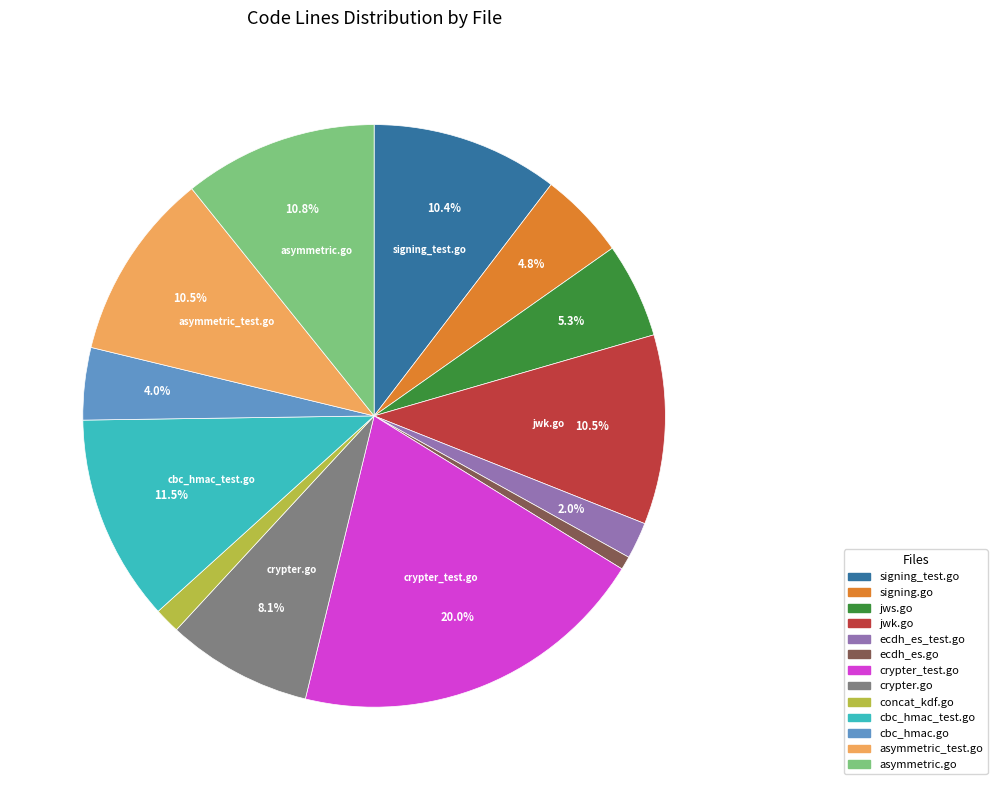

Is there a majority slice in this chart?

No